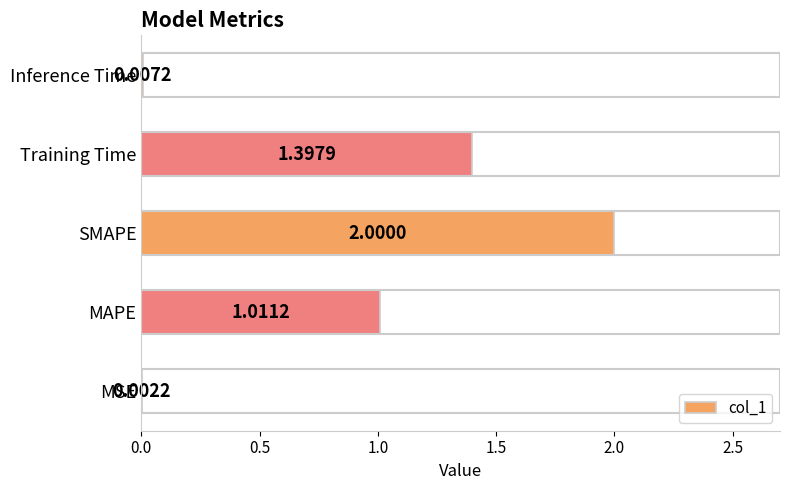

Between SMAPE and Inference Time, which is larger?

SMAPE